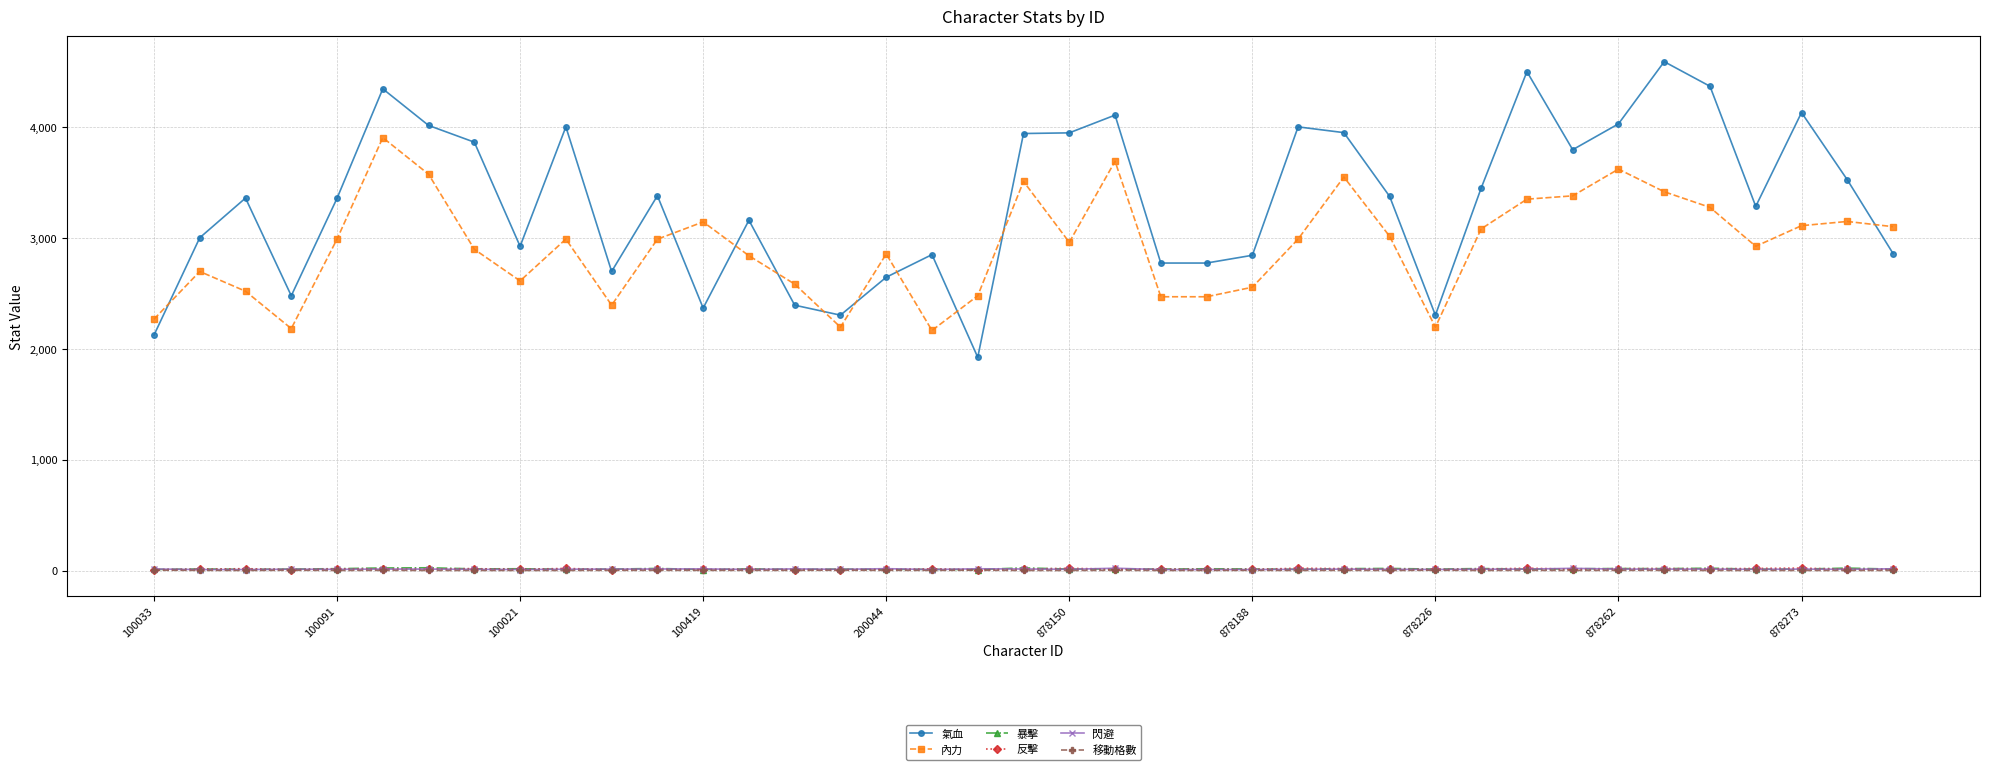

How many data points does each series have?

39